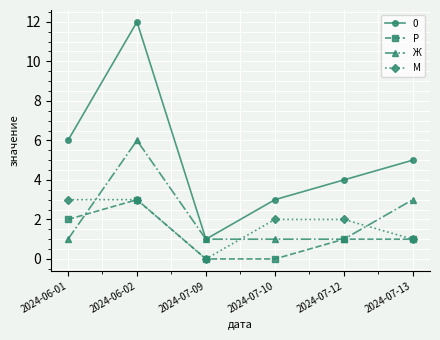

Is it true that М equals 4 at 2024-06-01?

False